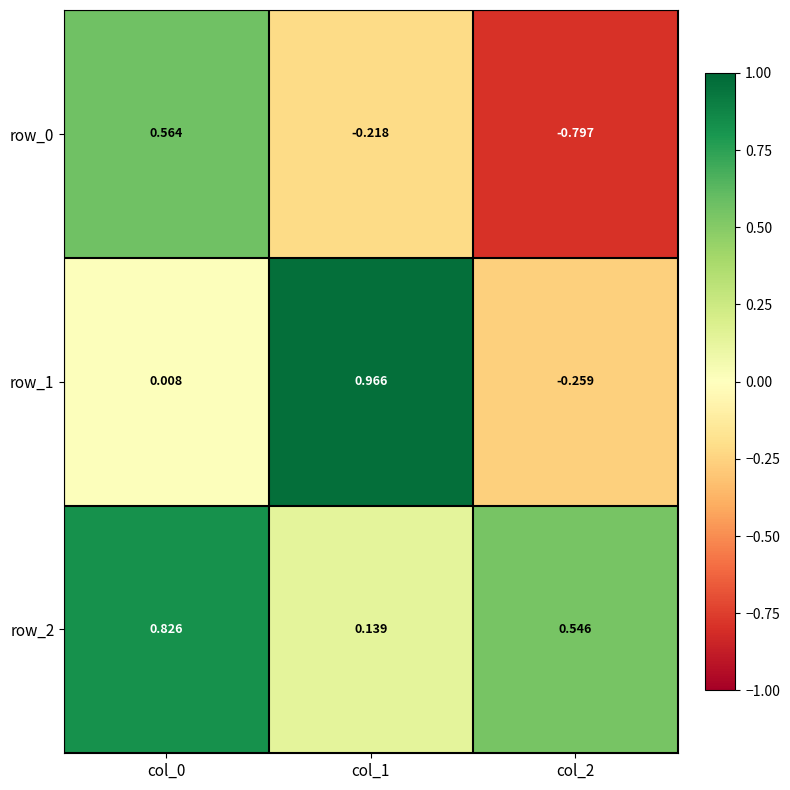

Is the value of row_1 at col_2 greater than the value of row_0 at col_1?

No